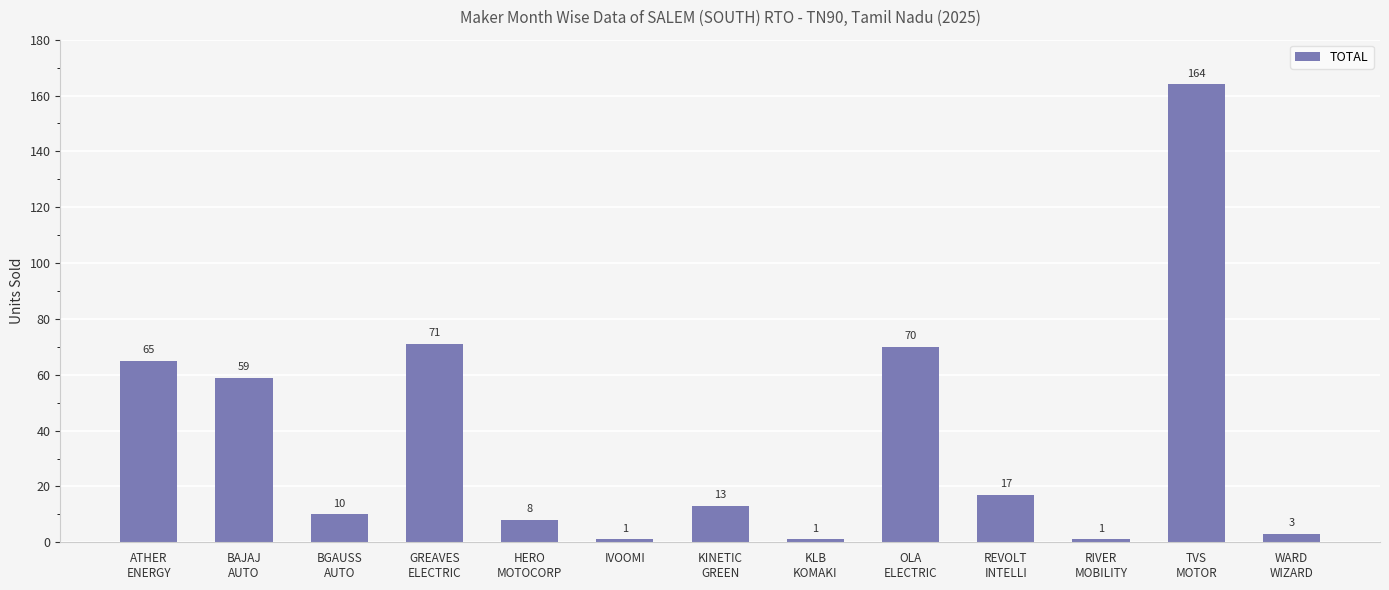

What is the label of the 1st bar from the right?

WARD
WIZARD